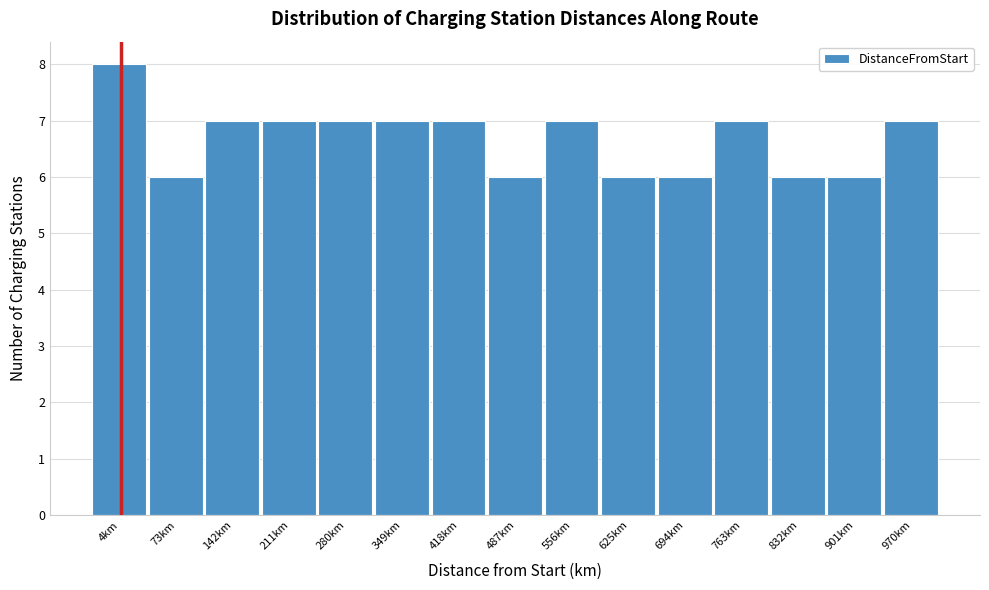

Reading right to left, extract all data points from this chart.

970km=7	901km=6	832km=6	763km=7	694km=6	625km=6	556km=7	487km=6	418km=7	349km=7	280km=7	211km=7	142km=7	73km=6	4km=8